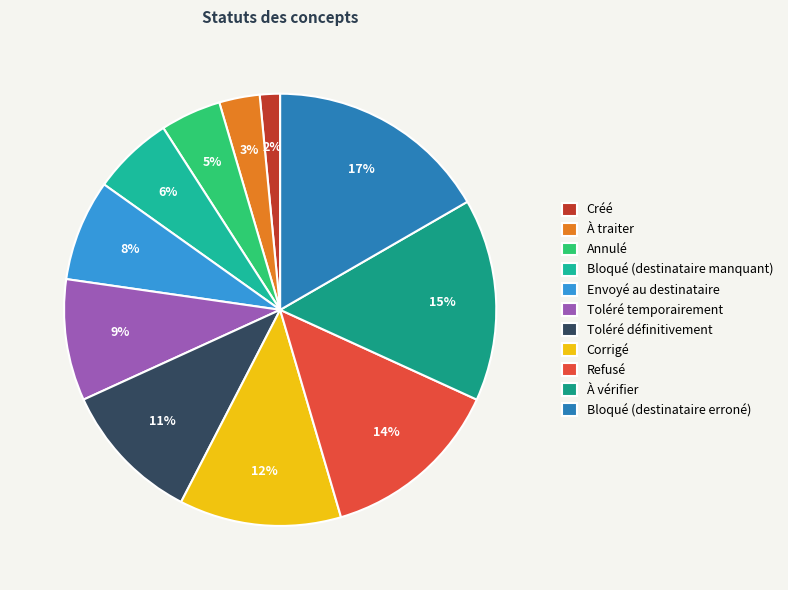

What is the ratio of the value at À vérifier to the value at À traiter?

5.0